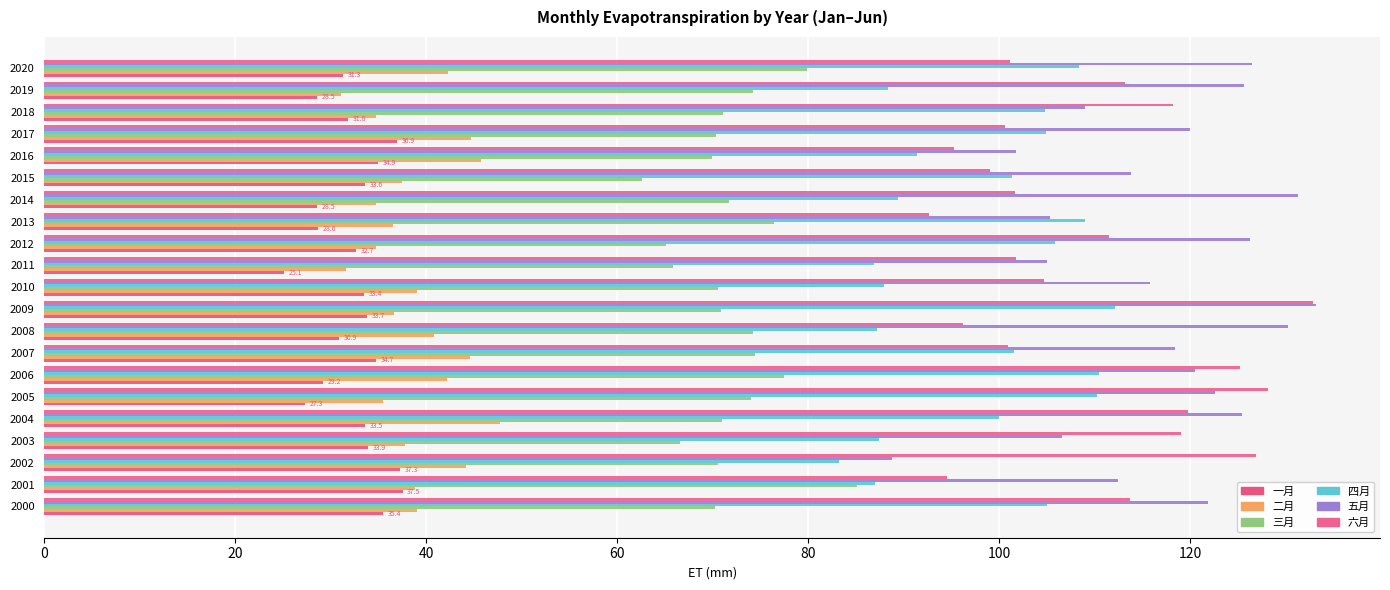

At how many categories does at least one series exceed 89?

21